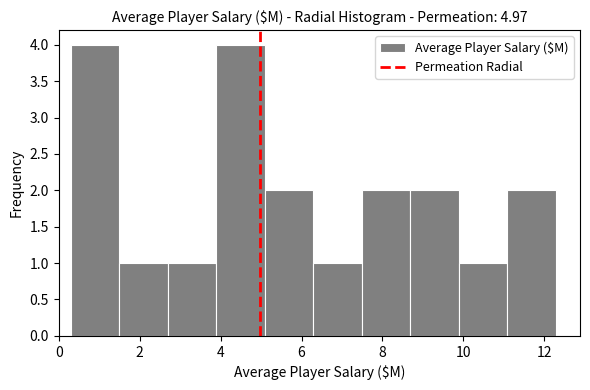

Reading left to right, transcribe this chart: for each bar, give the range it covers on the x-axis and its height. Neither the bar edges nor the heights are printed on the chart, so give them approximately, as read against the axes.

0.4 to 1.4: 4
1.4 to 2.6: 1
2.6 to 3.8: 1
3.8 to 5.0: 4
5.0 to 6.2: 2
6.2 to 7.4: 1
7.4 to 8.6: 2
8.6 to 9.8: 2
9.8 to 11.0: 1
11.0 to 12.2: 2